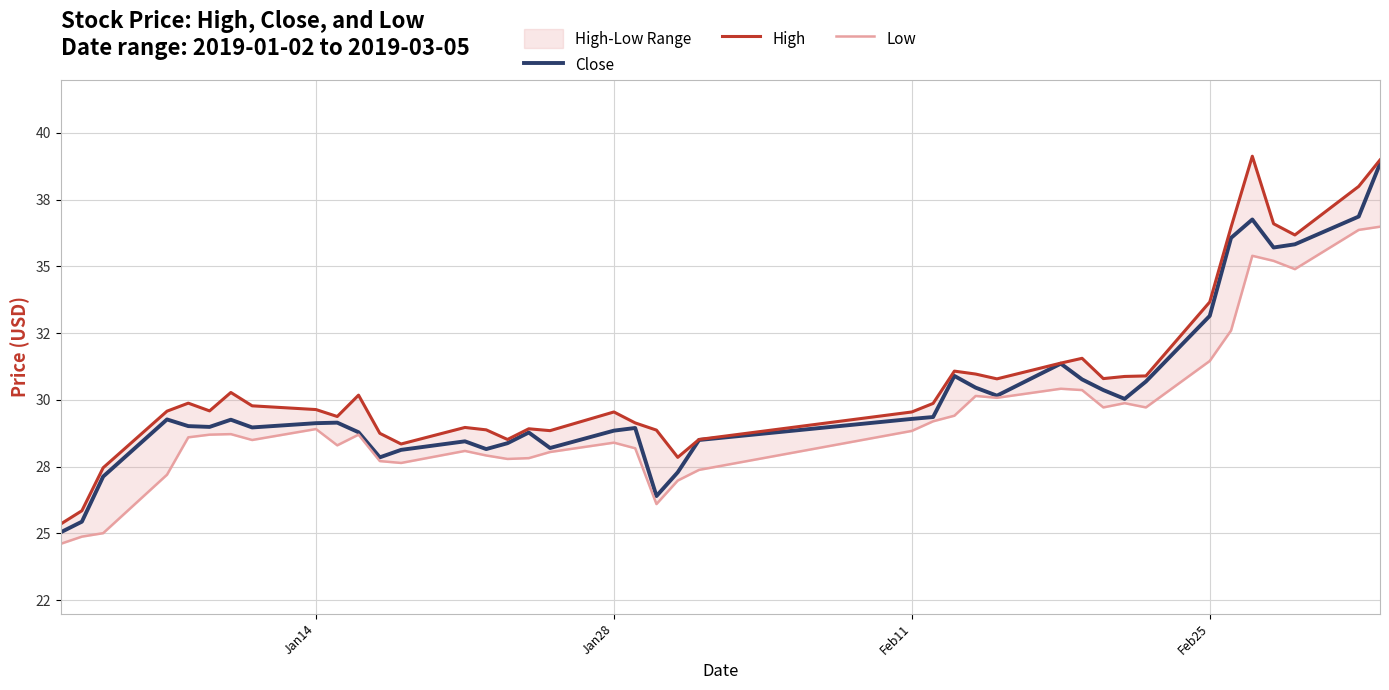

What are all the series names shown in the legend?

Close, High, Low